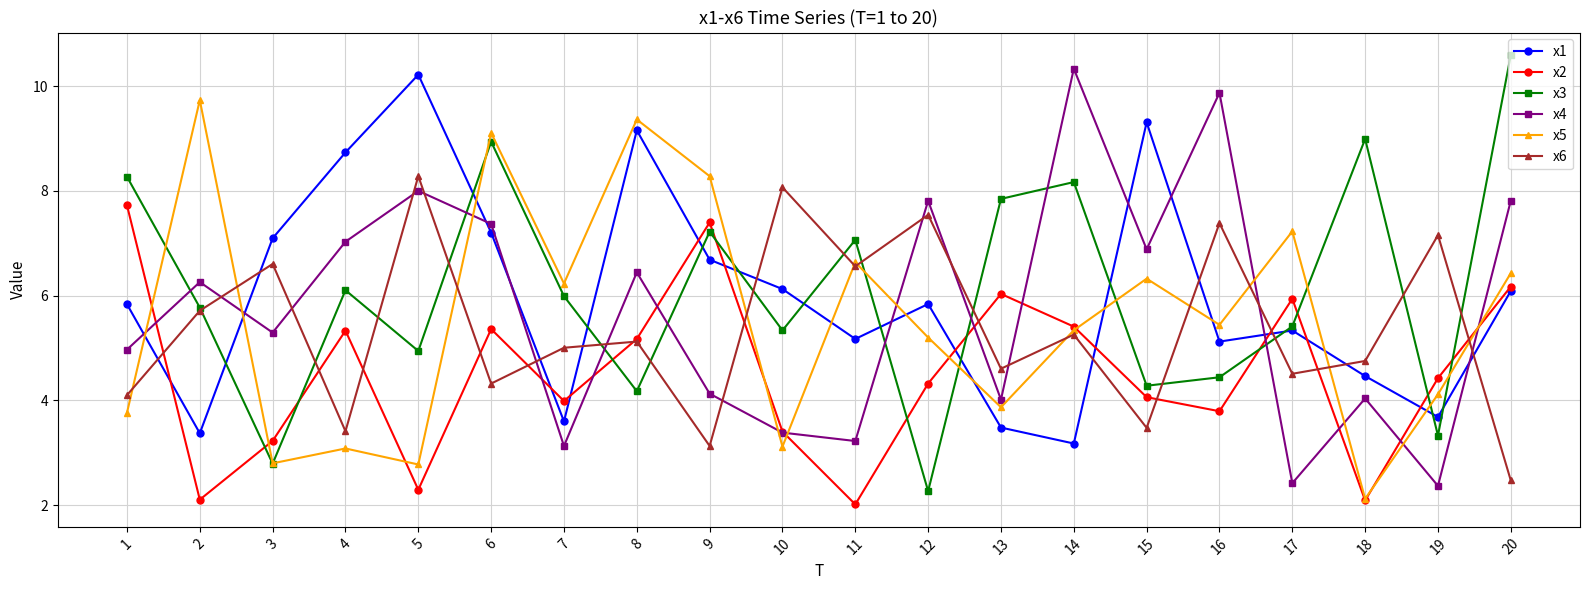

Is it true that x6 equals 6.6 at 11?

True